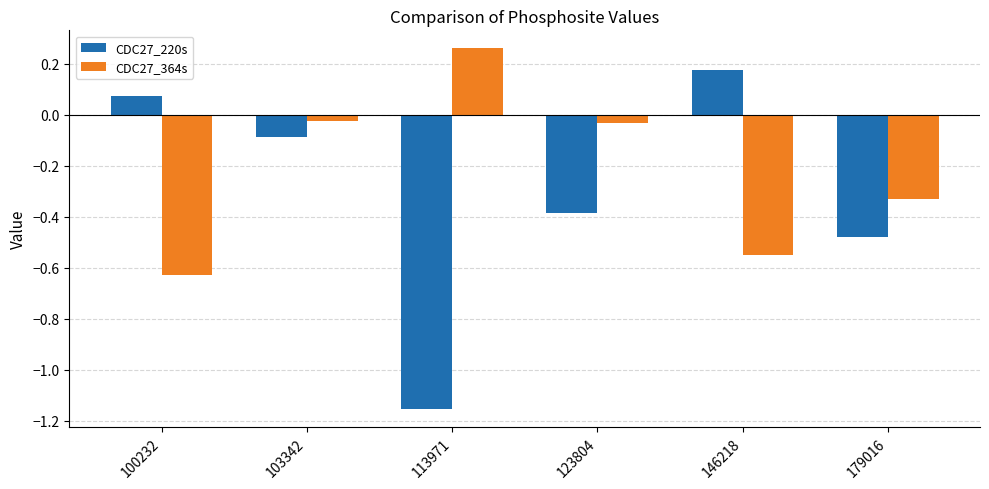

How many data points in CDC27_364s are above 0?

1